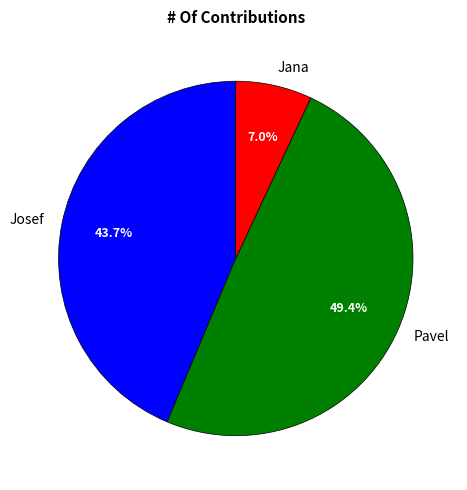

To the nearest percent, what is the average slice percentage?

33%